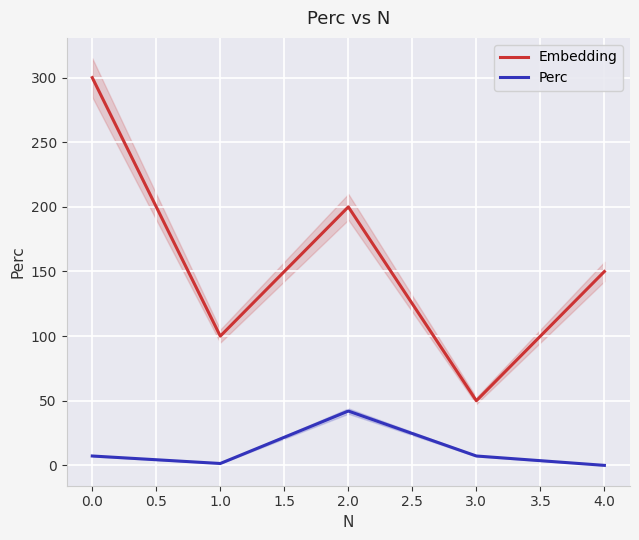

The value of Perc at 2.0 is 42.0. True or false?

True